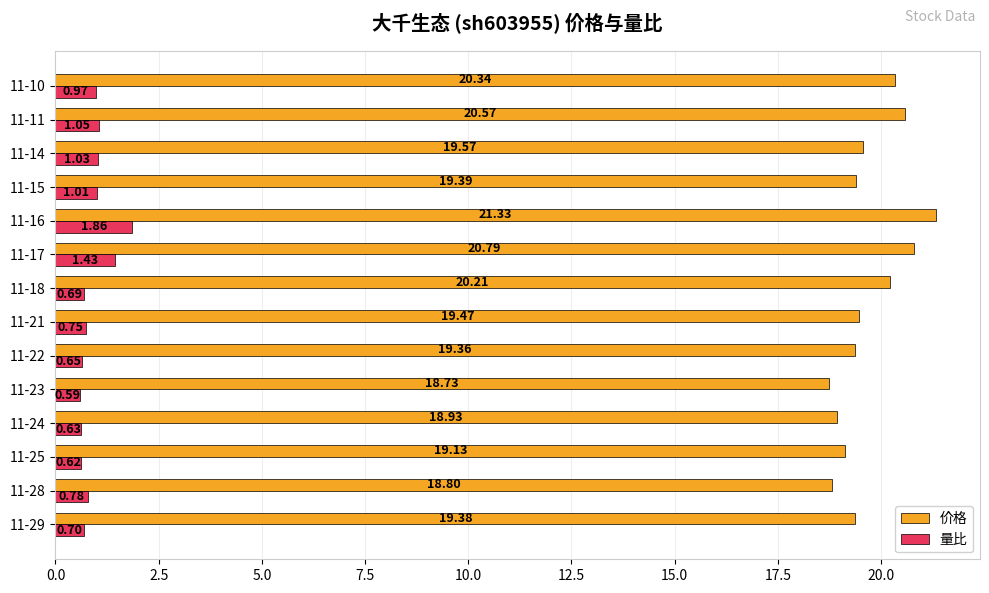

Rank the series by their average value, from lowest to highest.

量比, 价格